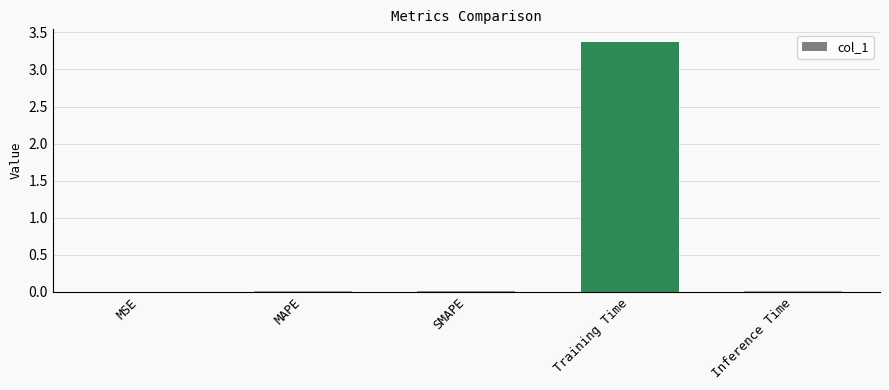

The chart shows a value of 0.0 at MAPE. True or false?

True